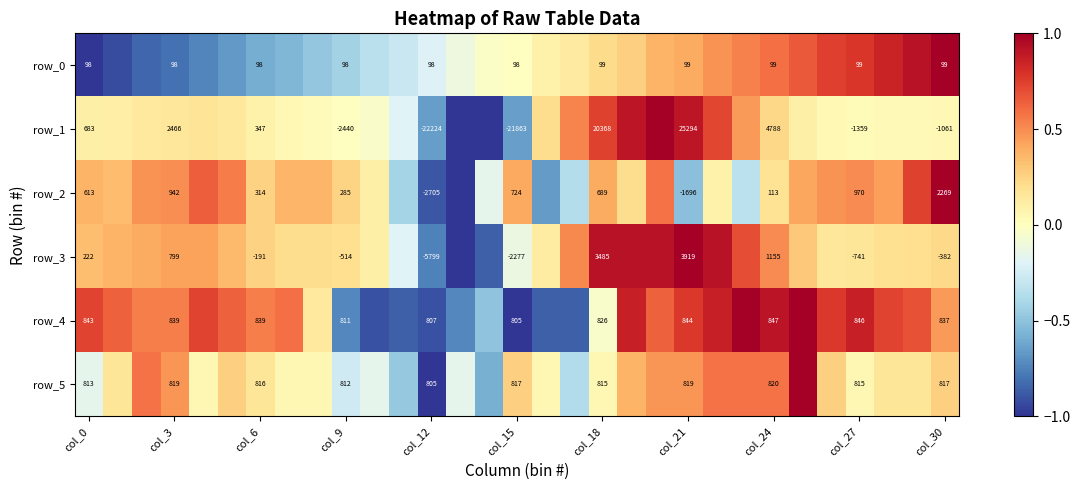

True or false: row_2 has a value of 0.6 at 20.

True